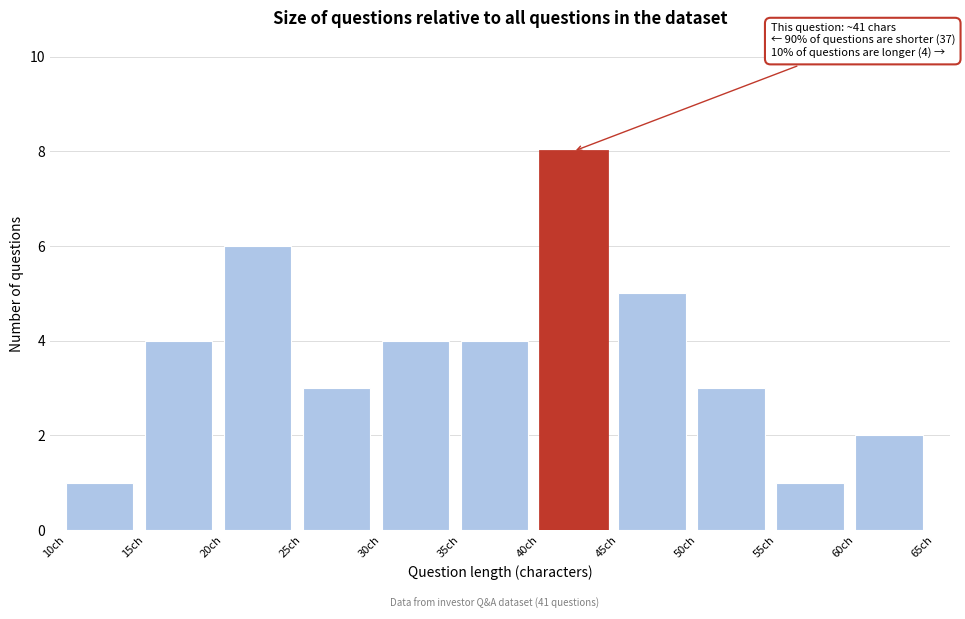

Over which range of the x-axis is the bar tallest?

40 to 45